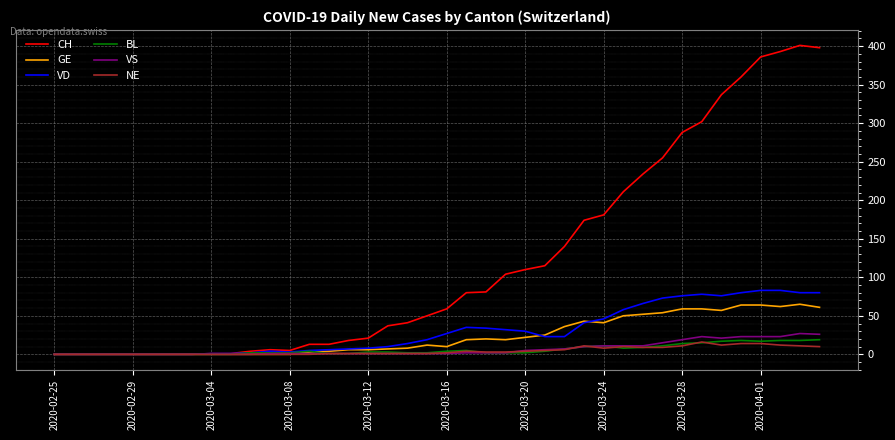

What is the highest value of the VS series?

27